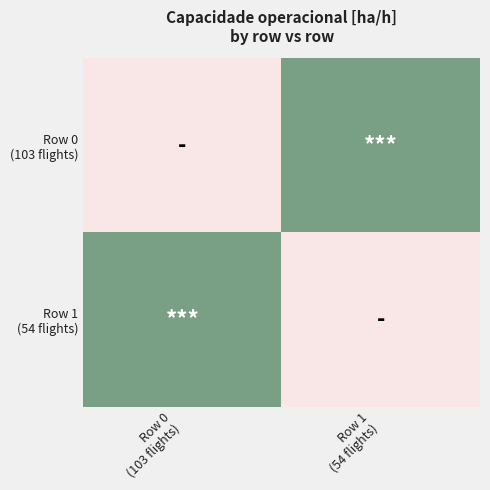

Which series has the widest spread of values?

Row 0 (103 flights)